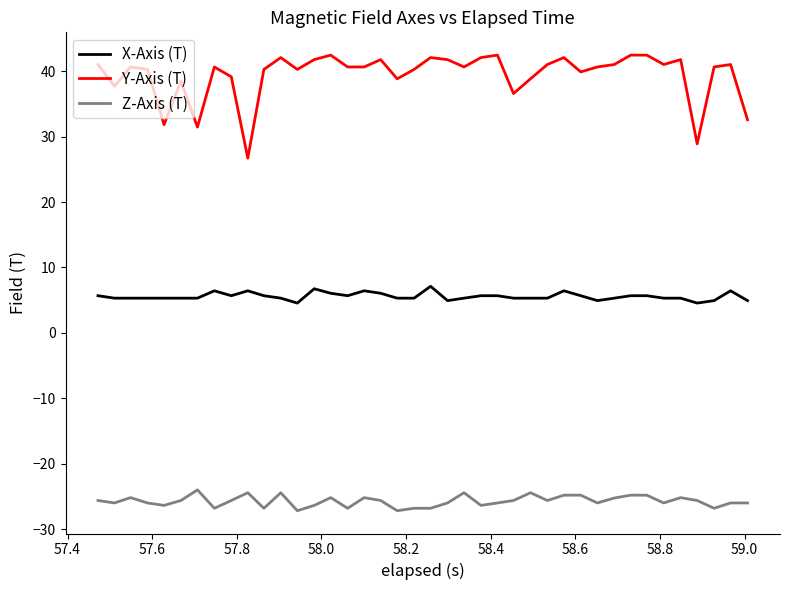

Which series has the largest total across all categories?

Y-Axis (T)